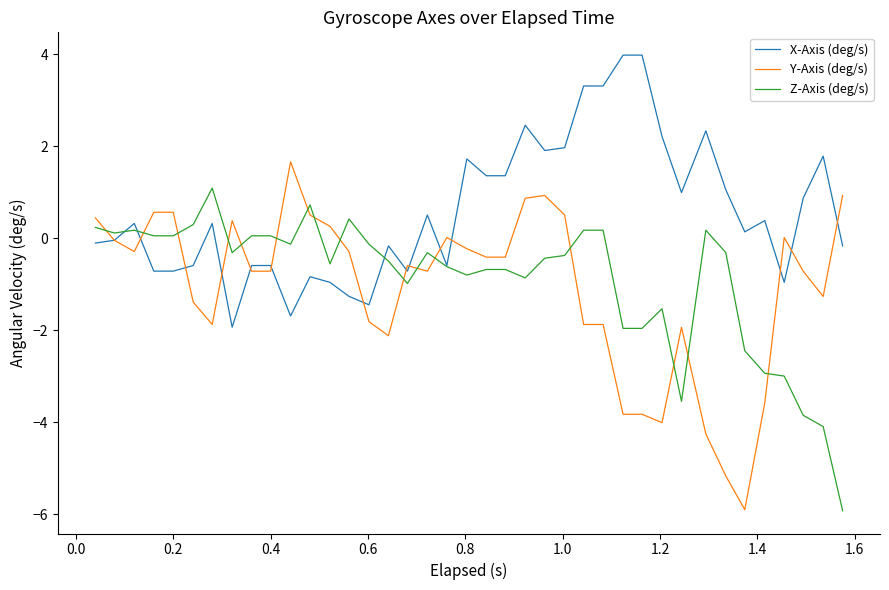

Does the chart display data point markers on the line(s)?

No